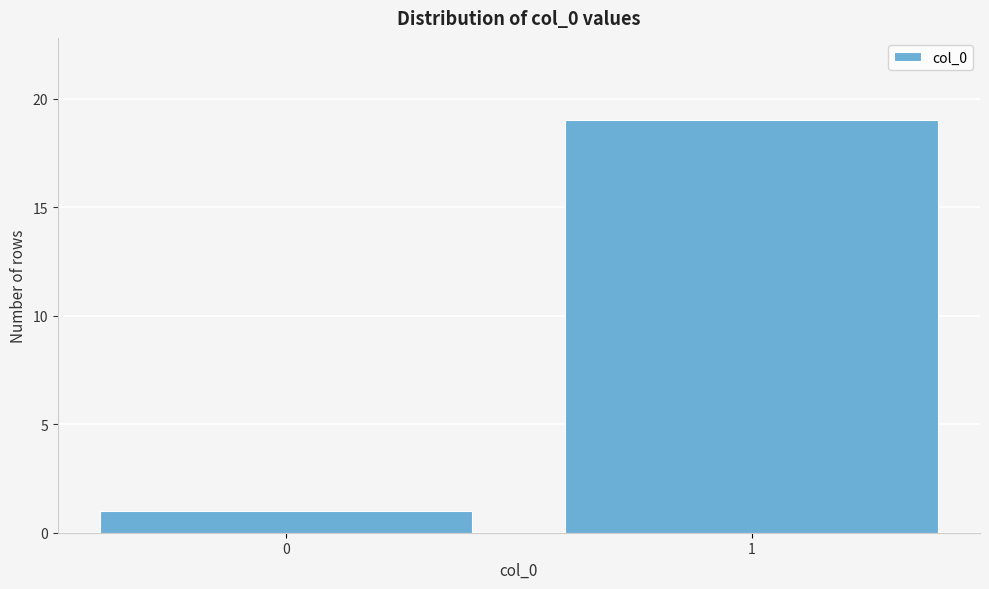

Reading left to right, extract all data points from this chart.

0=1	1=19